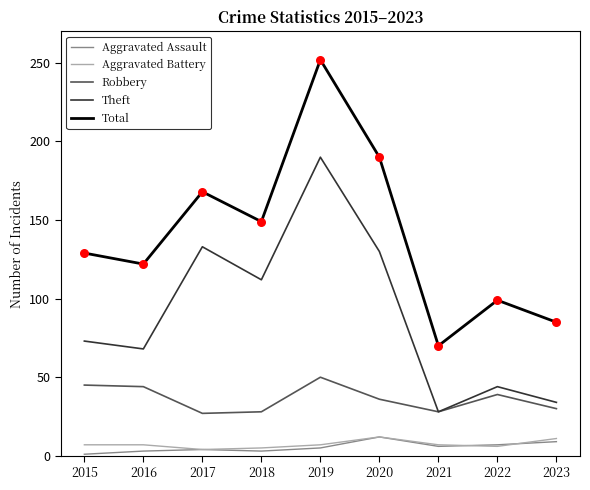

Is the value of Theft at 2019 greater than the value of Aggravated Assault at 2020?

Yes